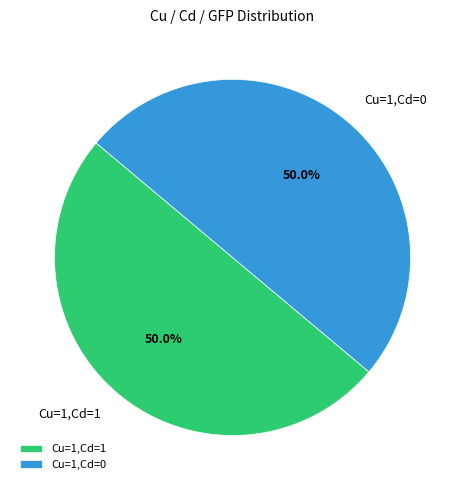

Do Cu=1,Cd=1 and Cu=1,Cd=0 together represent more than half of the pie?

Yes